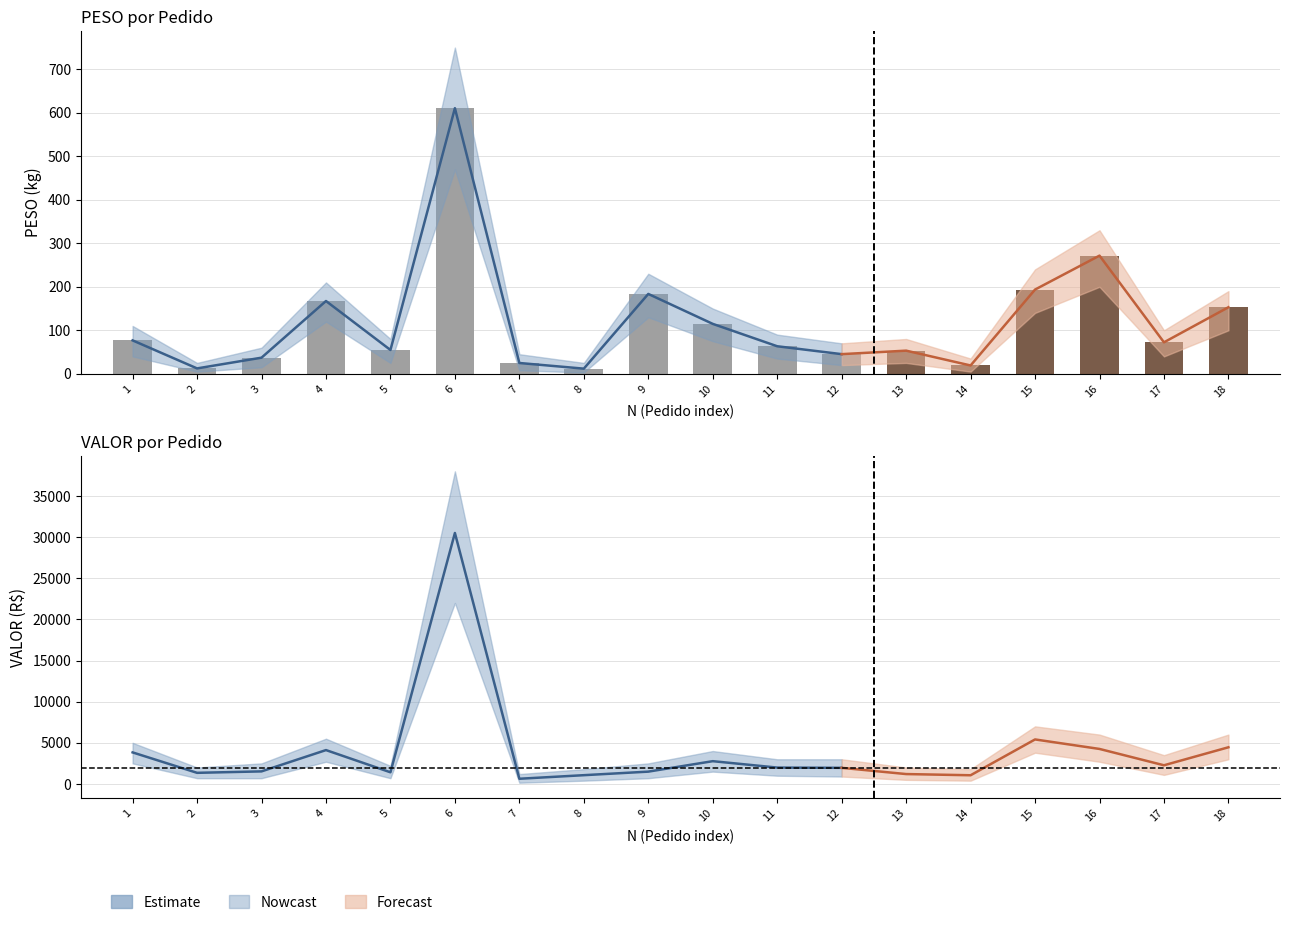

True or false: the data shows 33.1 at 7.

False